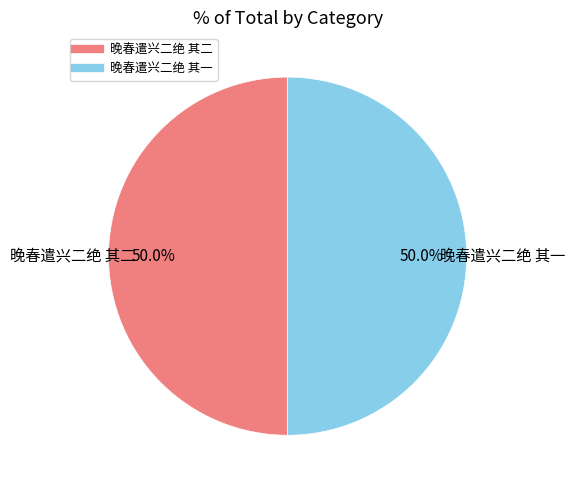

Is the sum of 晚春遣兴二绝 其二 and 晚春遣兴二绝 其一 greater than half?

Yes